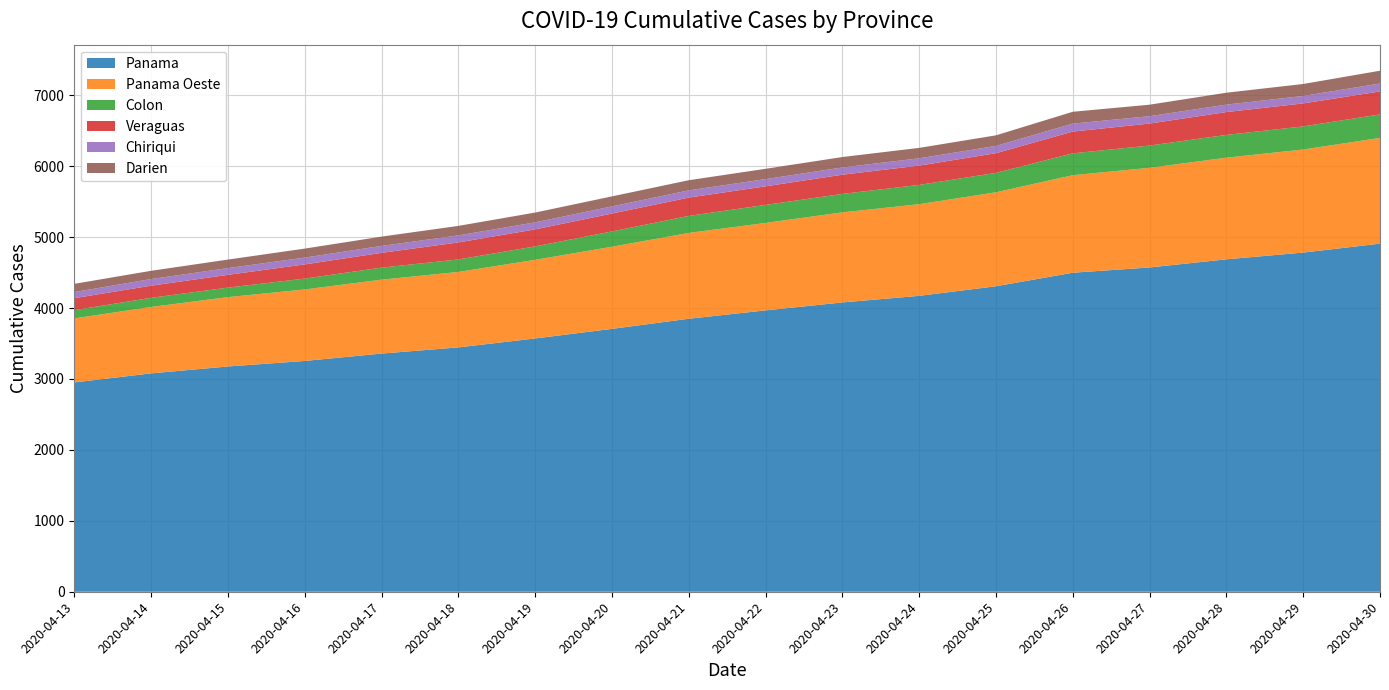

Reading left to right, what are all the values shown in this chart?

Panama: 2951	3079	3176	3254	3358	3445	3571	3706	3849	3967	4079	4172	4307	4498	4572	4687	4782	4908
Panama Oeste: 903	936	978	1008	1042	1064	1109	1158	1210	1233	1270	1292	1325	1375	1405	1433	1453	1491
Colon: 116	129	134	153	170	176	189	216	240	254	260	272	274	308	314	321	326	331
Veraguas: 169	171	180	200	208	240	240	252	258	262	271	272	277	307	310	322	324	324
Chiriqui: 86	94	95	96	98	99	99	101	102	102	102	103	103	112	104	105	105	112
Darien: 116	116	120	127	131	134	138	141	143	145	147	147	149	167	162	168	169	180